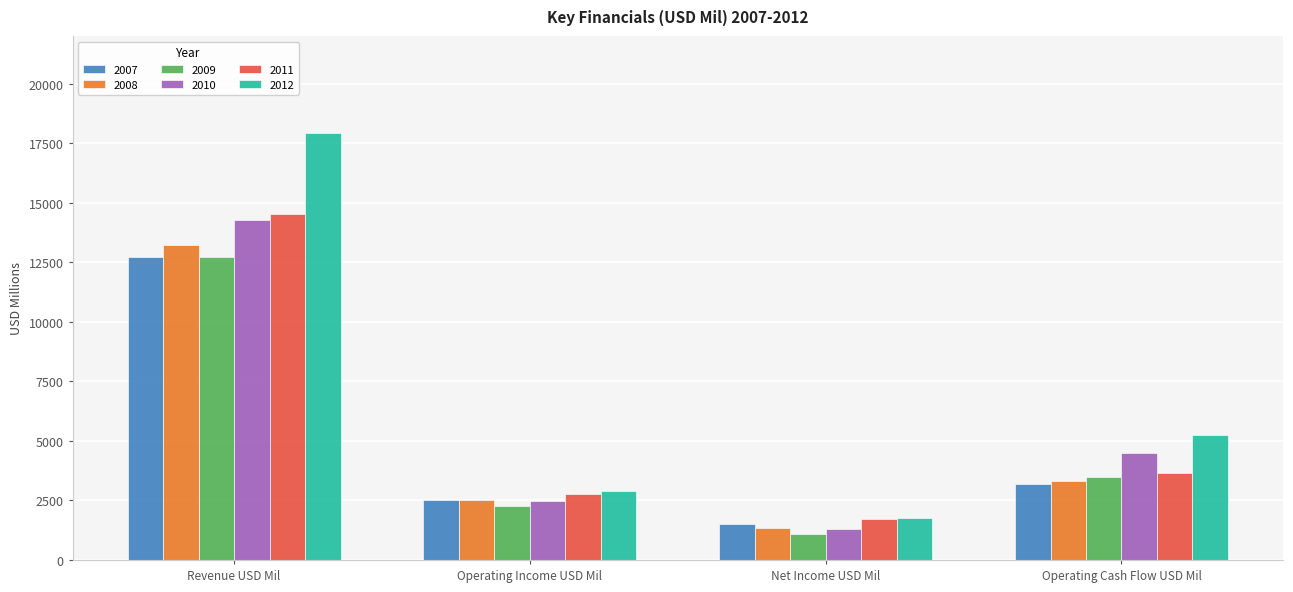

What are all the series names shown in the legend?

2007, 2008, 2009, 2010, 2011, 2012